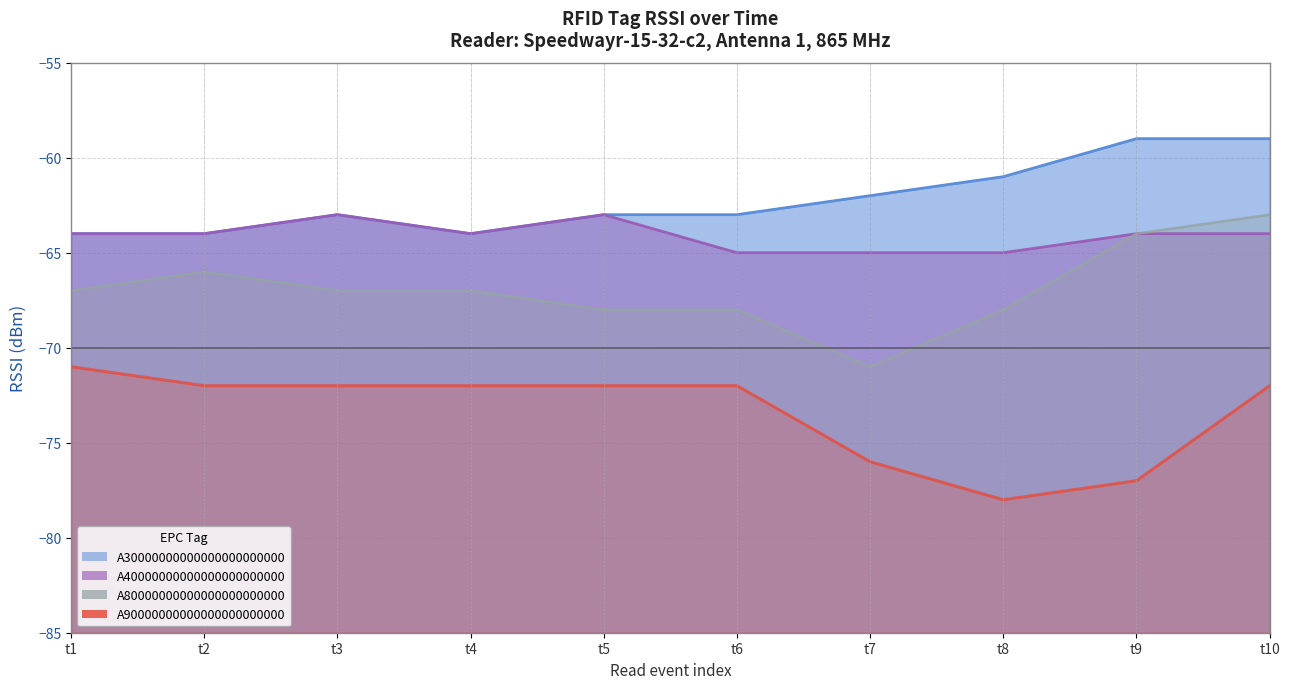

What is the value of the A80000000000000000000000 (line) point at the 5th from the left?

-68